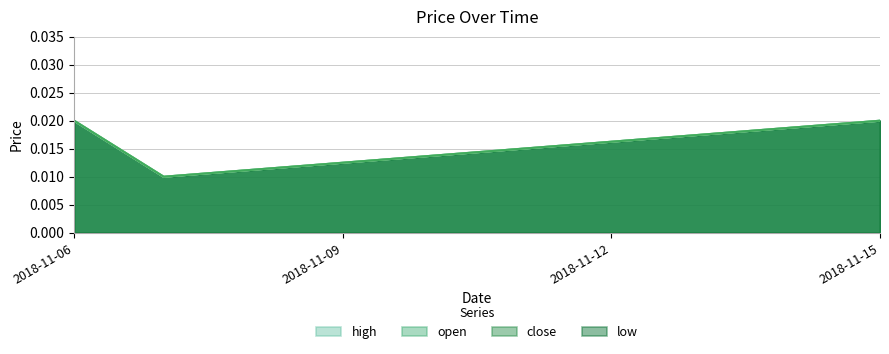

Is it true that high equals 0.0 at 2018-11-06?

False